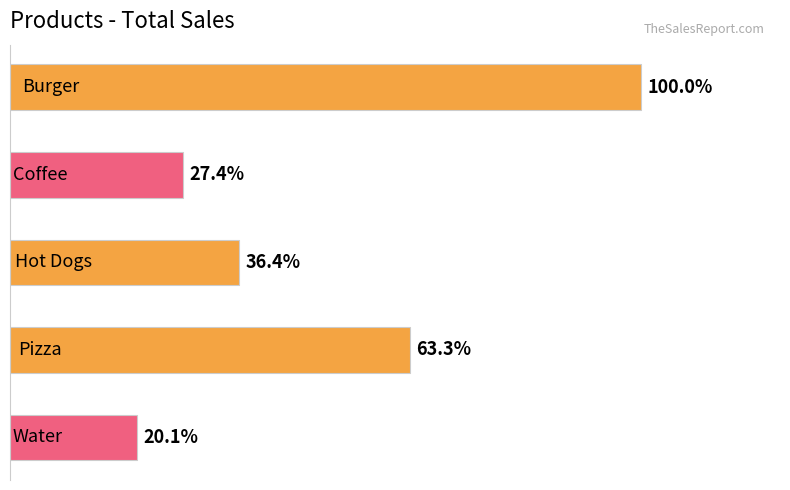

Does the chart contain any negative values?

No